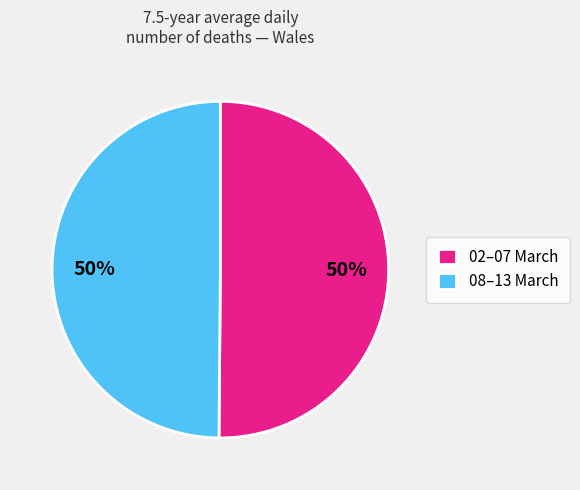

Is the sum of 08–13 March and 02–07 March greater than half?

Yes